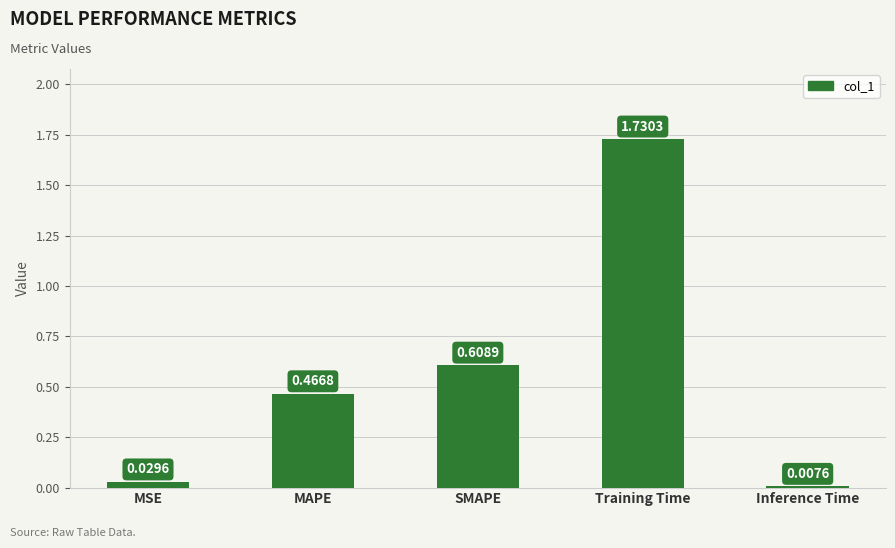

What is the label of the 1st bar from the right?

Inference Time